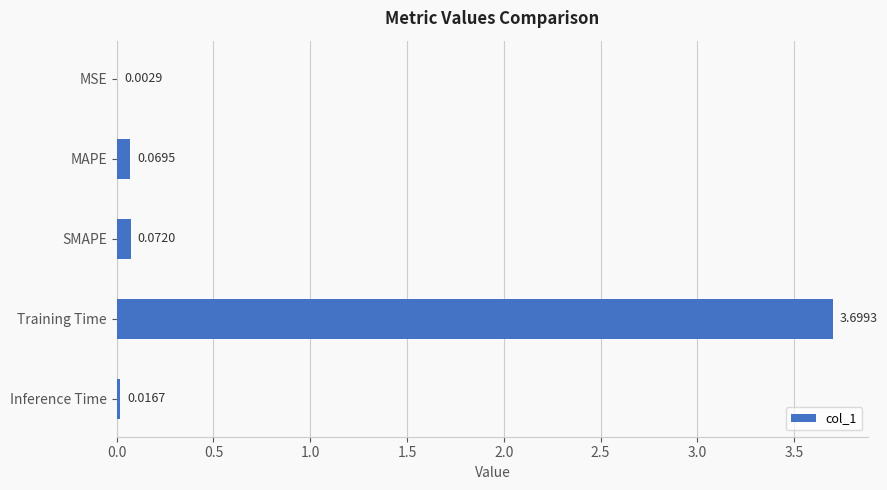

Which label corresponds to the largest value in the chart?

Training Time